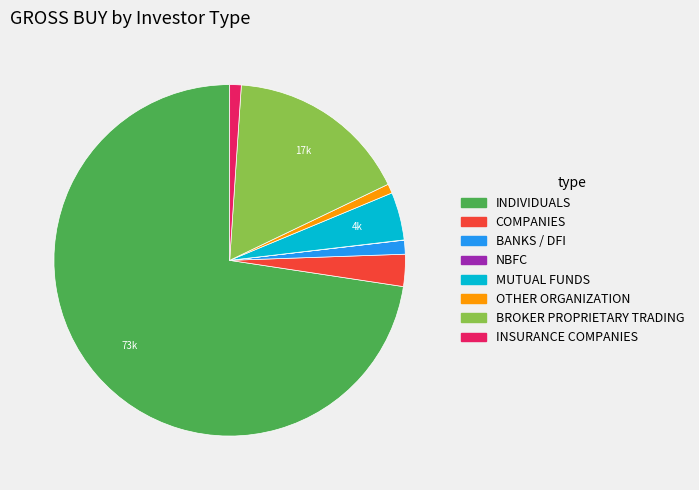

The OTHER ORGANIZATION slice represents 1% of the pie. True or false?

True